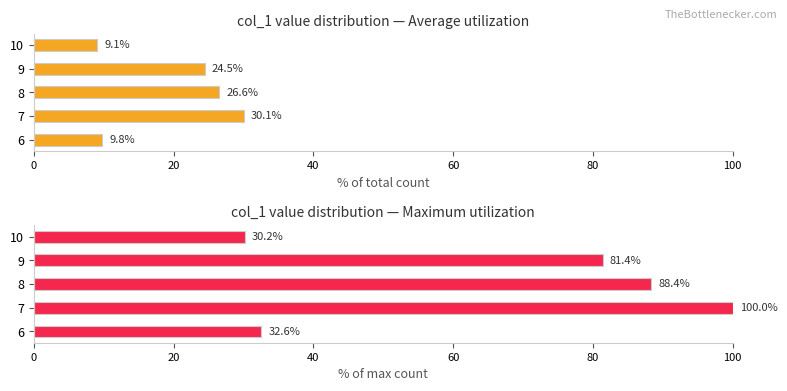

Rank the series at 10 from lowest to highest value.

Average (% of total), Maximum (% of max count)